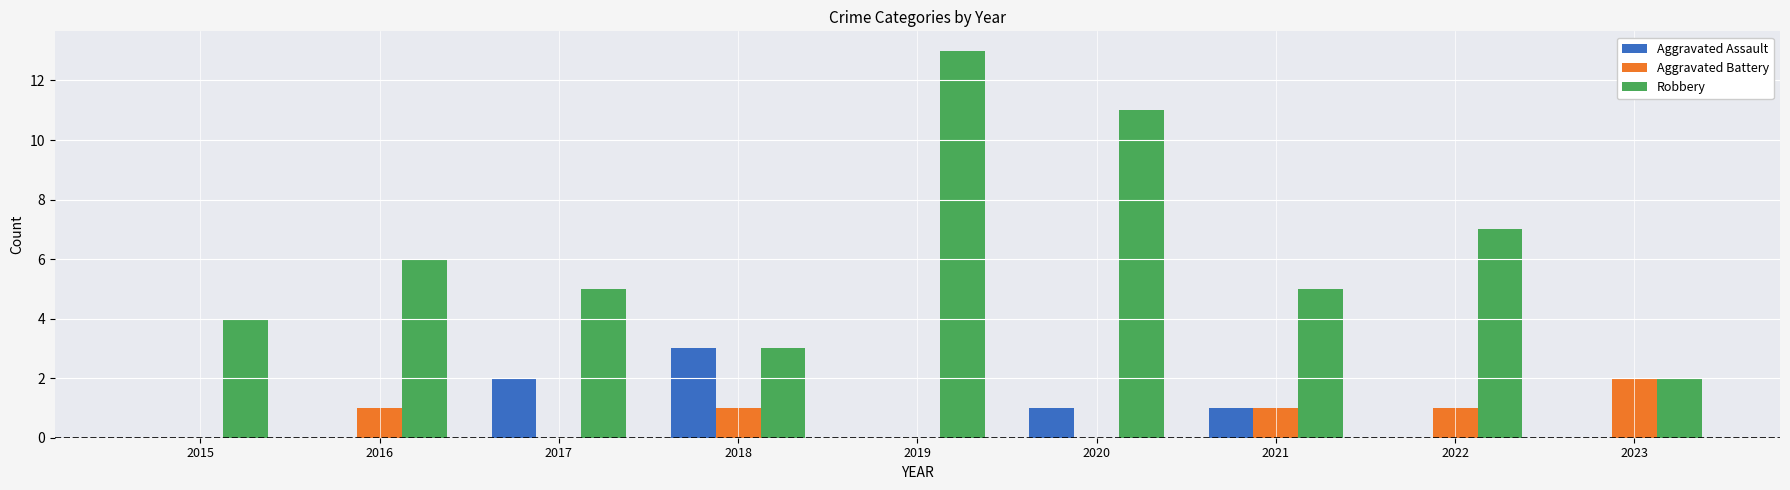

Which series has the largest total across all categories?

Robbery